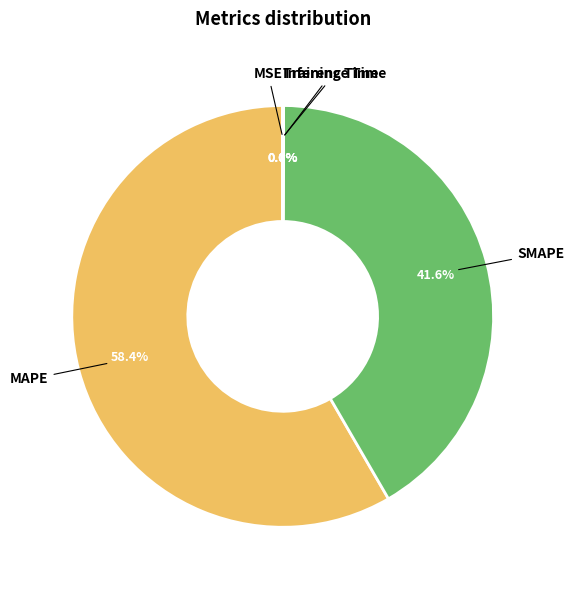

Is there a majority slice in this chart?

Yes